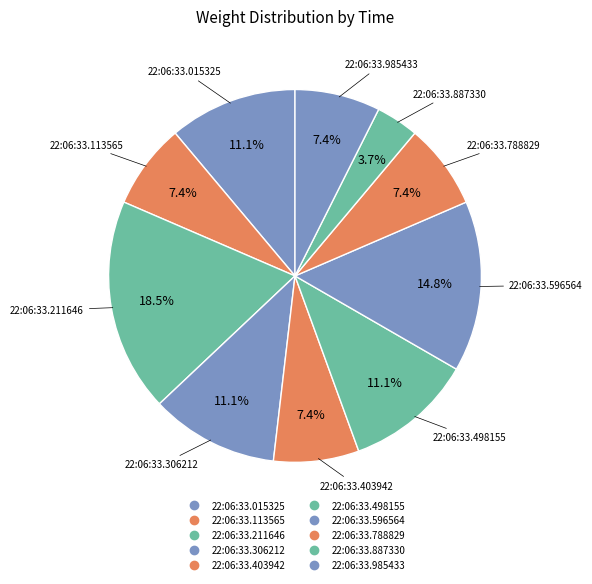

To the nearest percent, what is the difference between the 22:06:33.596564 and 22:06:33.498155 slice percentages?

4%